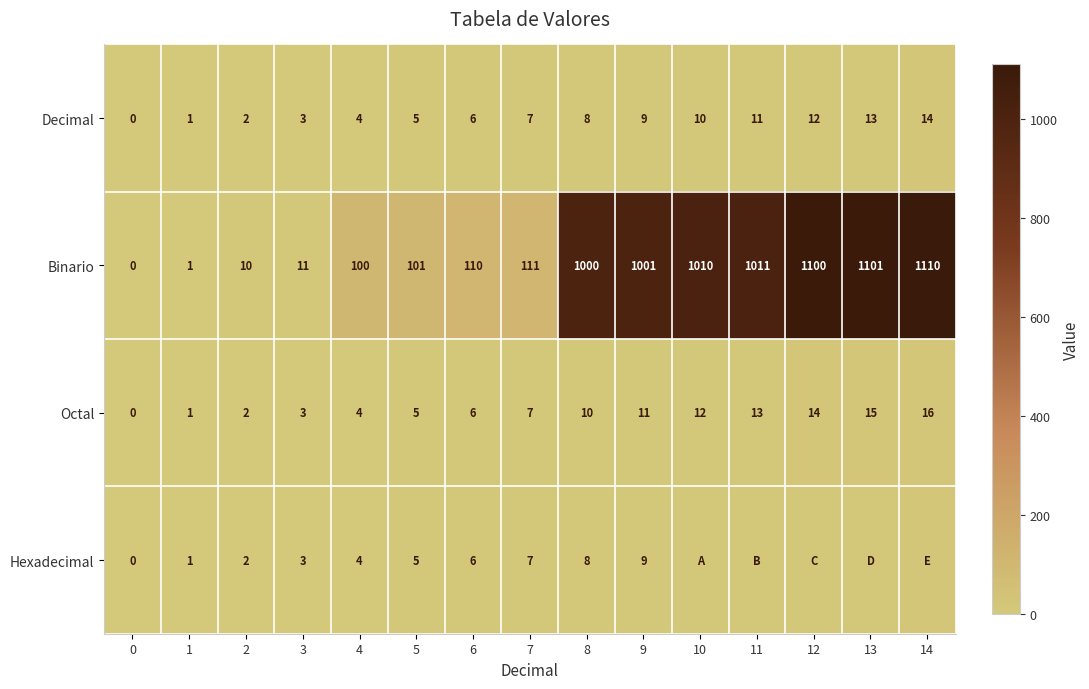

How many positive values does the Decimal series have?

14